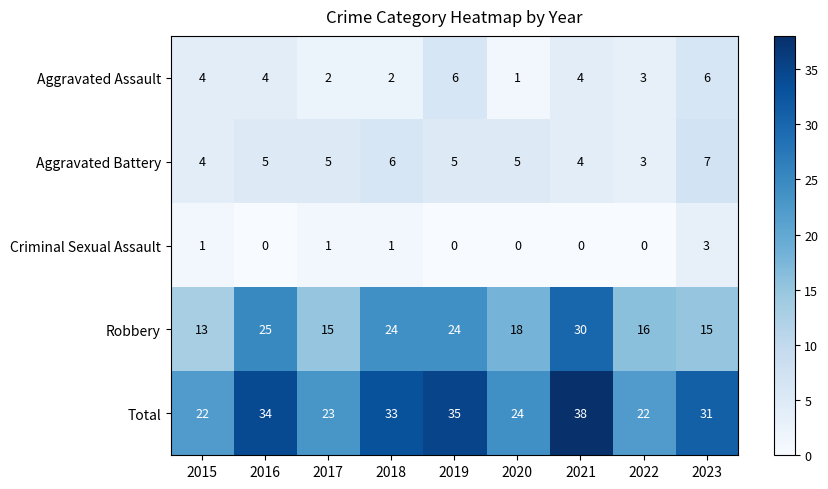

What is the difference between the second highest and second lowest values in the Robbery series?

10